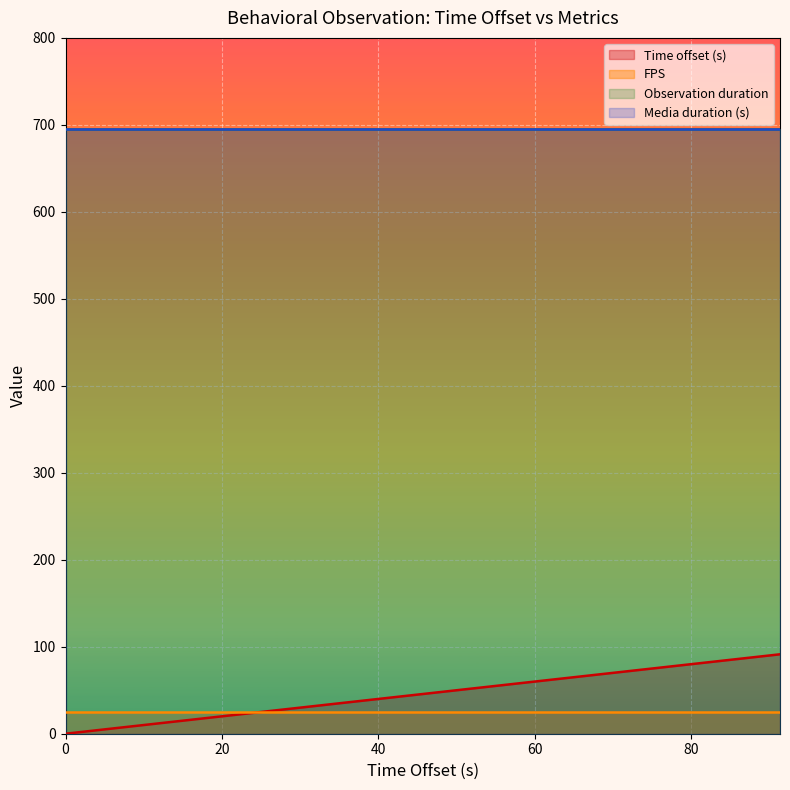

Reading right to left, what are all the values shown in this chart?

Time offset (s): 91.3	88.8	86.0	83.2	82.0	80.6	80.6	80.6	68.5	56.4	53.0	53.0	50.2	49.1	49.1	48.6	46.2	44.2	44.2	42.6	41.6	41.1	41.1	36.3	35.4	23.6	15.9	15.9	11.4	10.4	9.7	7.1	5.0	5.0	4.0	2.8	1.5	0.0
FPS: 25.0	25.0	25.0	25.0	25.0	25.0	25.0	25.0	25.0	25.0	25.0	25.0	25.0	25.0	25.0	25.0	25.0	25.0	25.0	25.0	25.0	25.0	25.0	25.0	25.0	25.0	25.0	25.0	25.0	25.0	25.0	25.0	25.0	25.0	25.0	25.0	25.0	25.0
Observation duration: 695.0	695.0	695.0	695.0	695.0	695.0	695.0	695.0	695.0	695.0	695.0	695.0	695.0	695.0	695.0	695.0	695.0	695.0	695.0	695.0	695.0	695.0	695.0	695.0	695.0	695.0	695.0	695.0	695.0	695.0	695.0	695.0	695.0	695.0	695.0	695.0	695.0	695.0
Media duration (s): 695.0	695.0	695.0	695.0	695.0	695.0	695.0	695.0	695.0	695.0	695.0	695.0	695.0	695.0	695.0	695.0	695.0	695.0	695.0	695.0	695.0	695.0	695.0	695.0	695.0	695.0	695.0	695.0	695.0	695.0	695.0	695.0	695.0	695.0	695.0	695.0	695.0	695.0